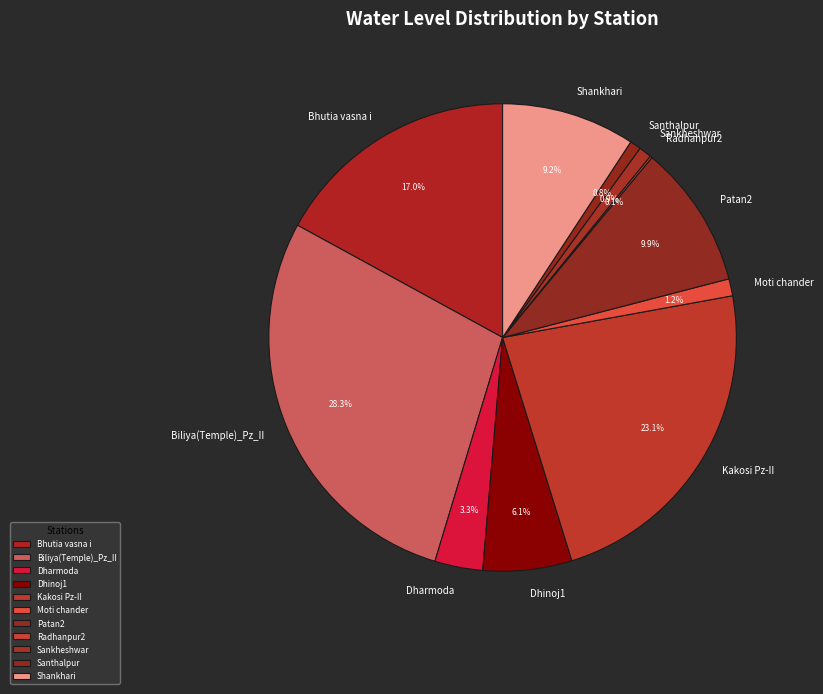

How much of the chart is everything except Bhutia vasna i?

83.0%